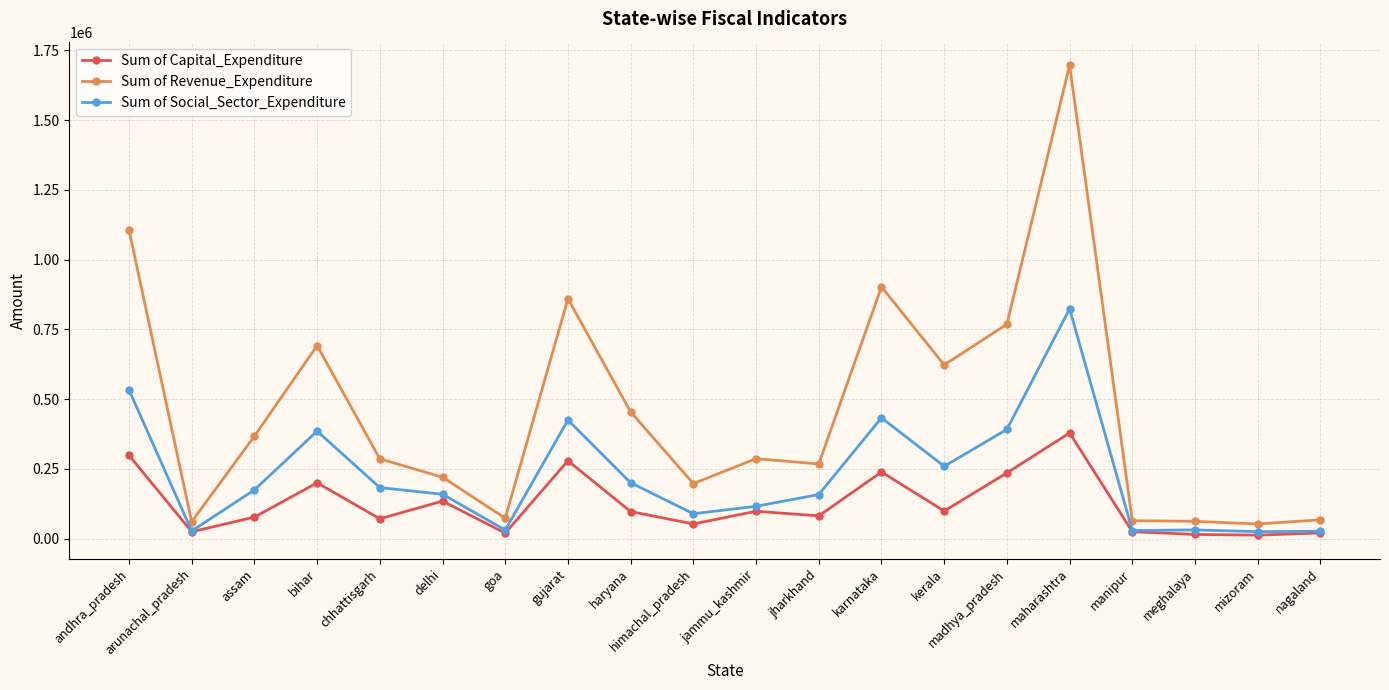

Which category has the highest value across all series?

maharashtra